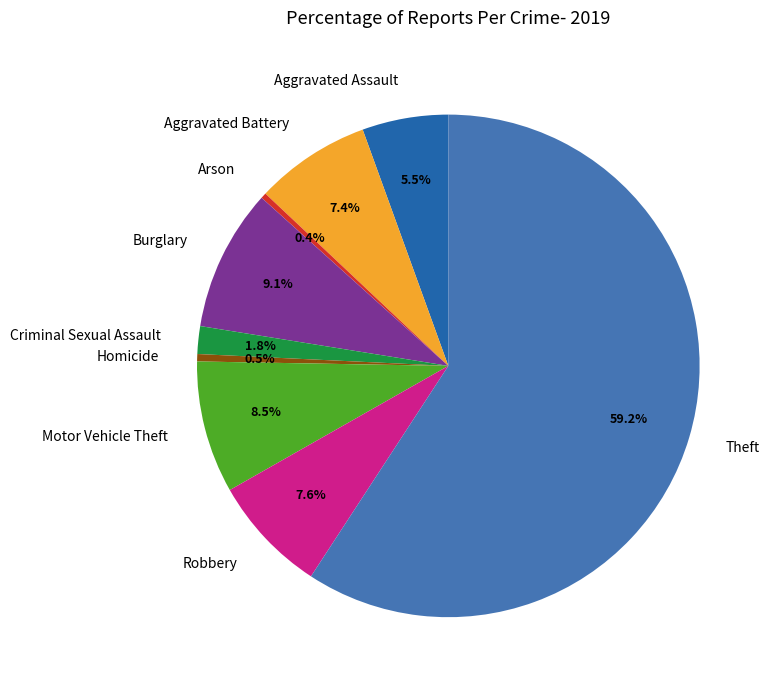

Combined, what portion of the pie is Robbery and Criminal Sexual Assault?

9.4%